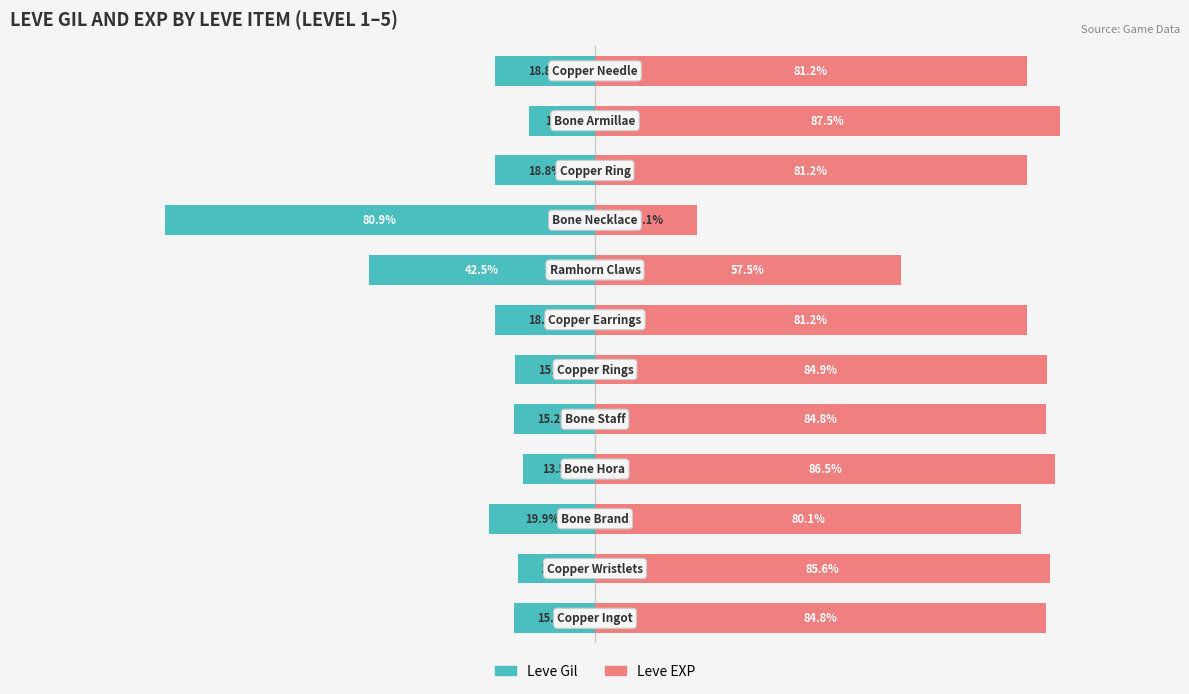

What is the value of the Leve EXP bar at the 5th from the left?

84.8